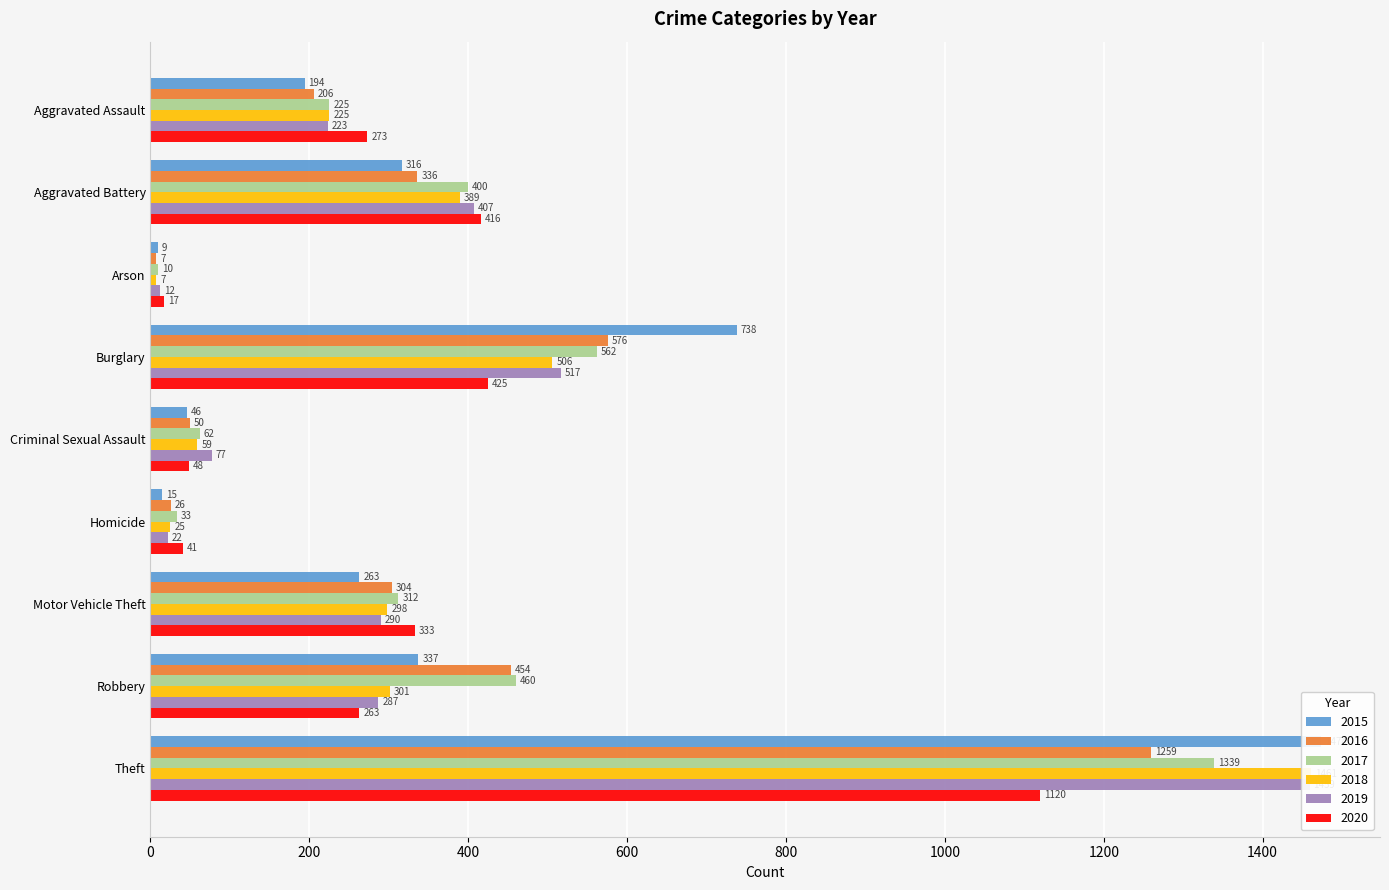

How many data points in 2019 are less than 287?

4